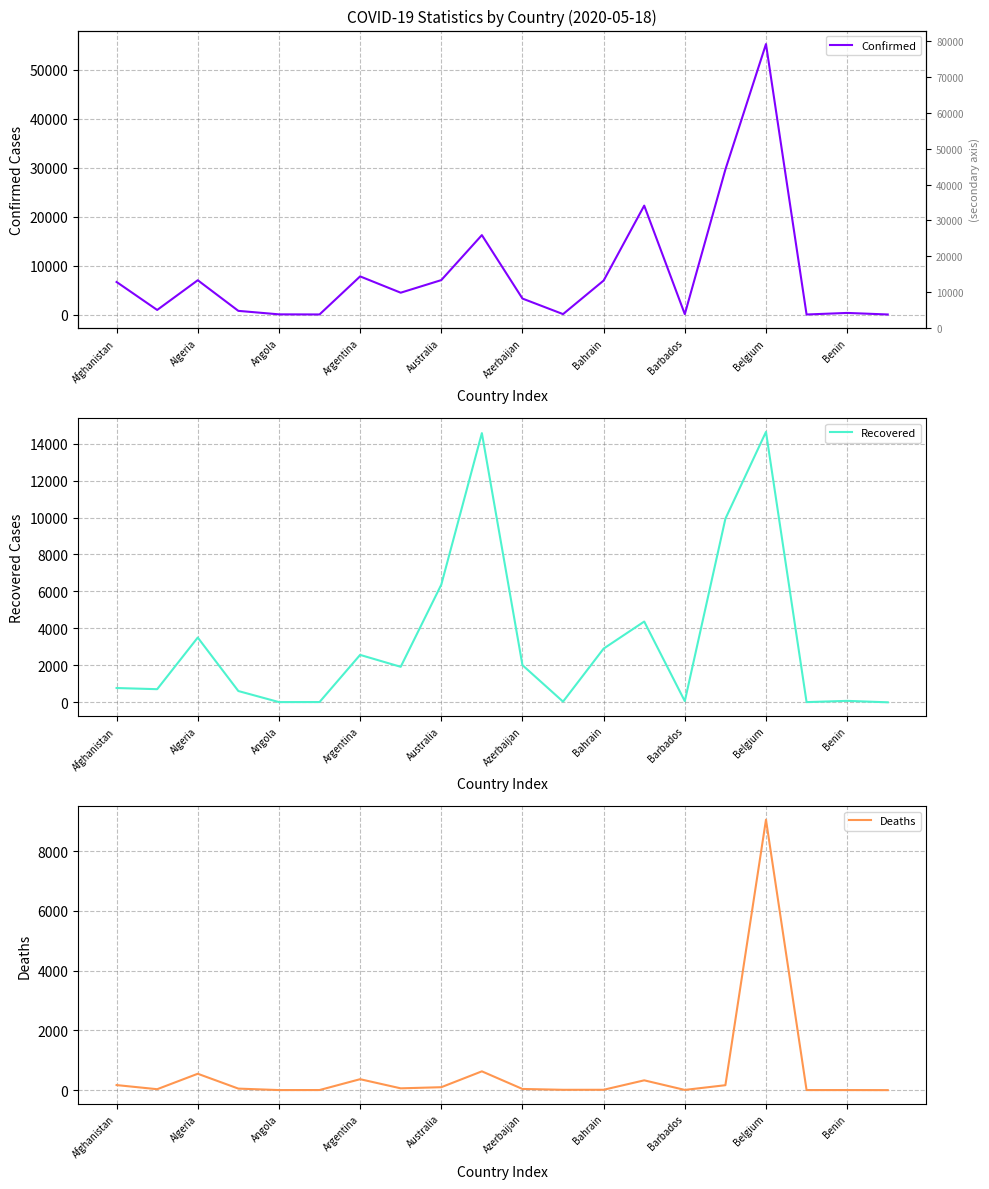

Where is Recovered nearest to the value 7317?

Australia